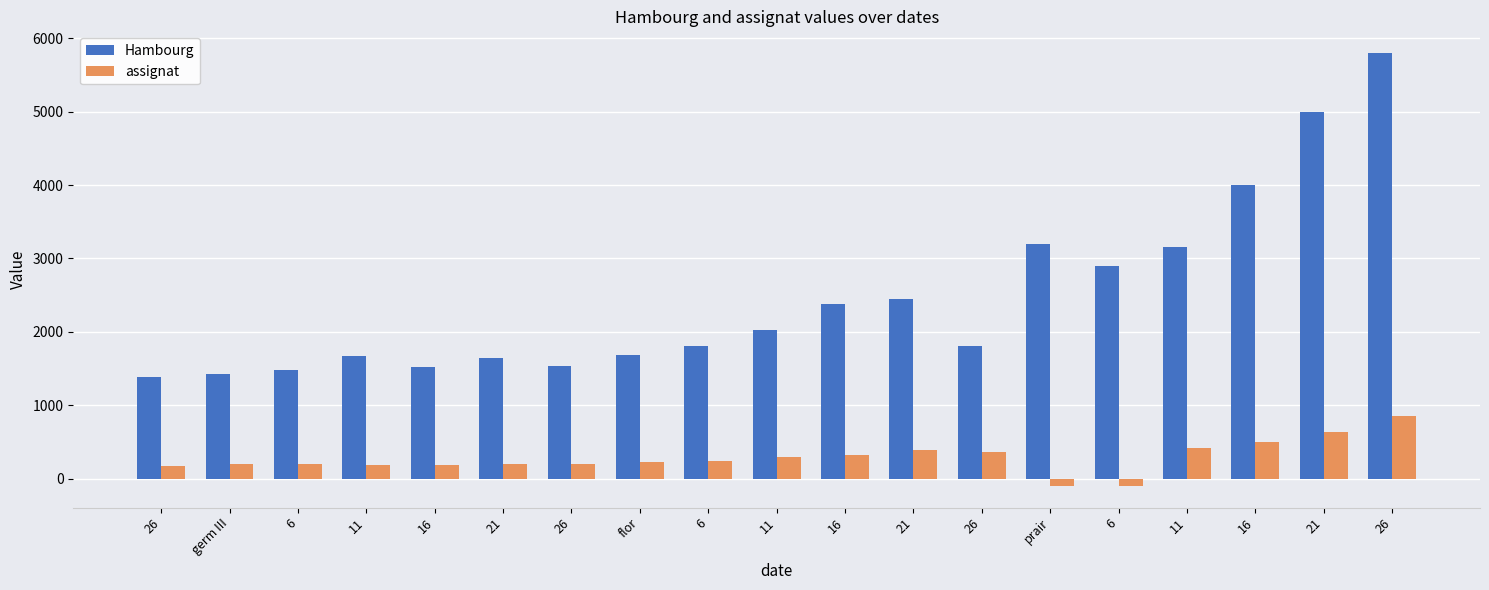

What are all the series names shown in the legend?

Hambourg, assignat